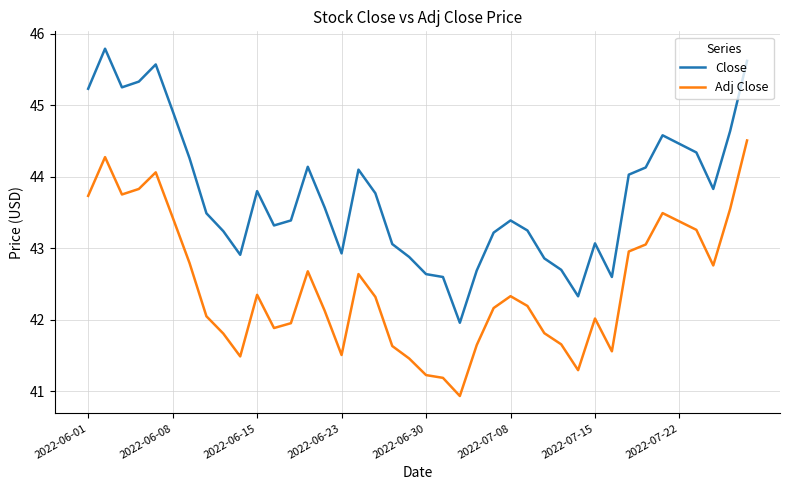

What is the minimum value shown in the chart?

40.9